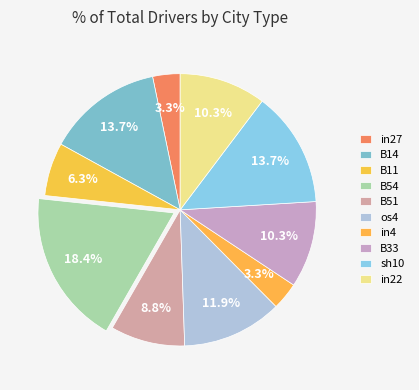

True or false: B51 accounts for 9% of the total.

True